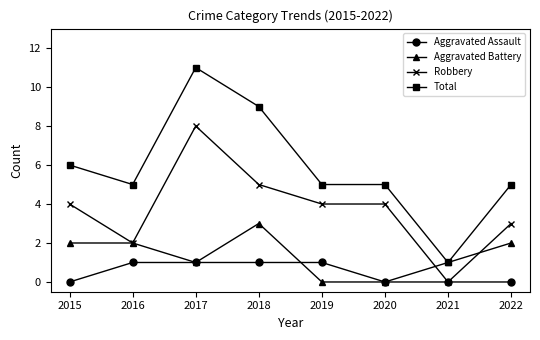

True or false: Robbery and Total intersect in this chart.

False